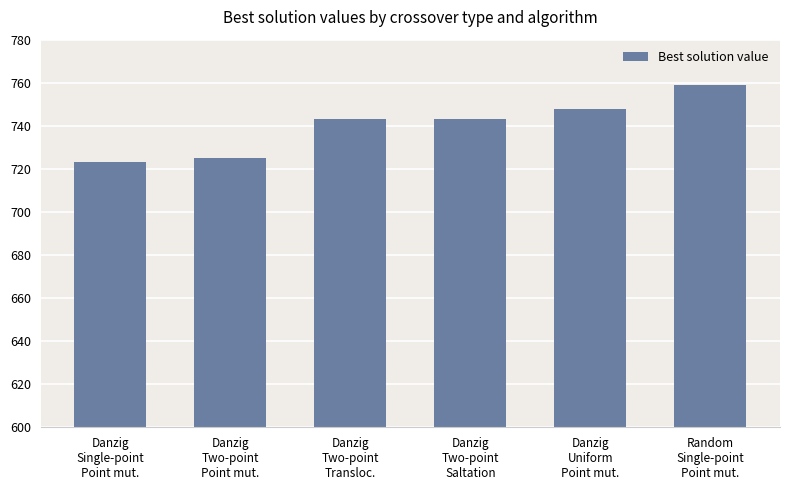

What is the sum of all values?

4441